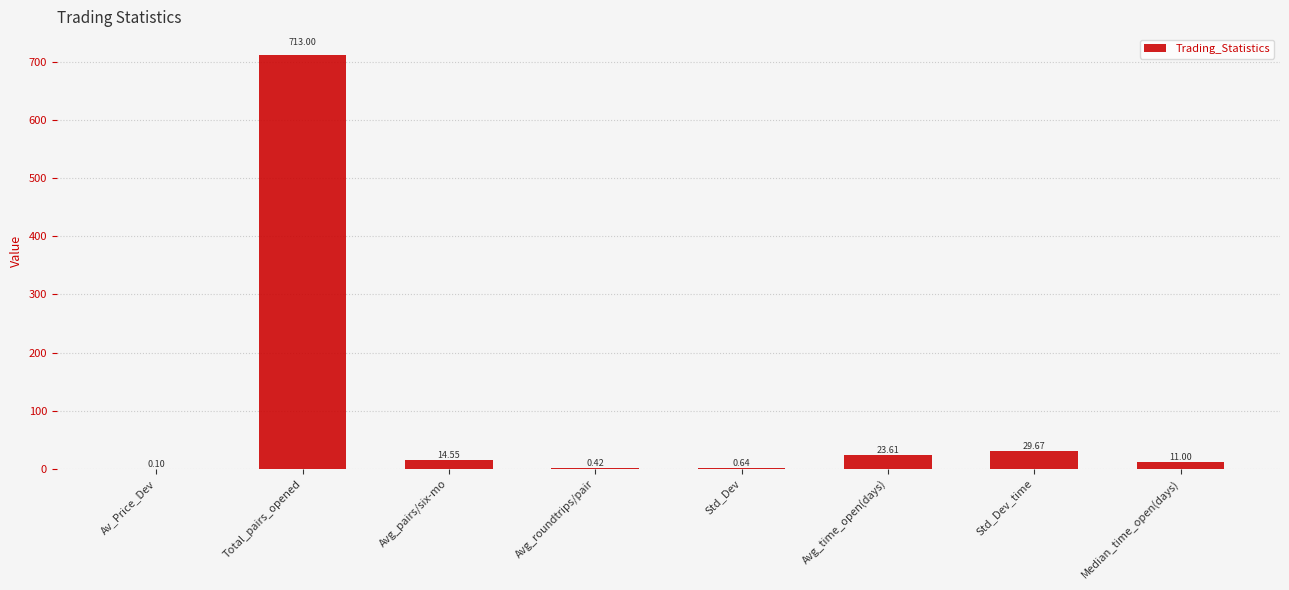

At which label does the data first exceed 14?

Total_pairs_opened